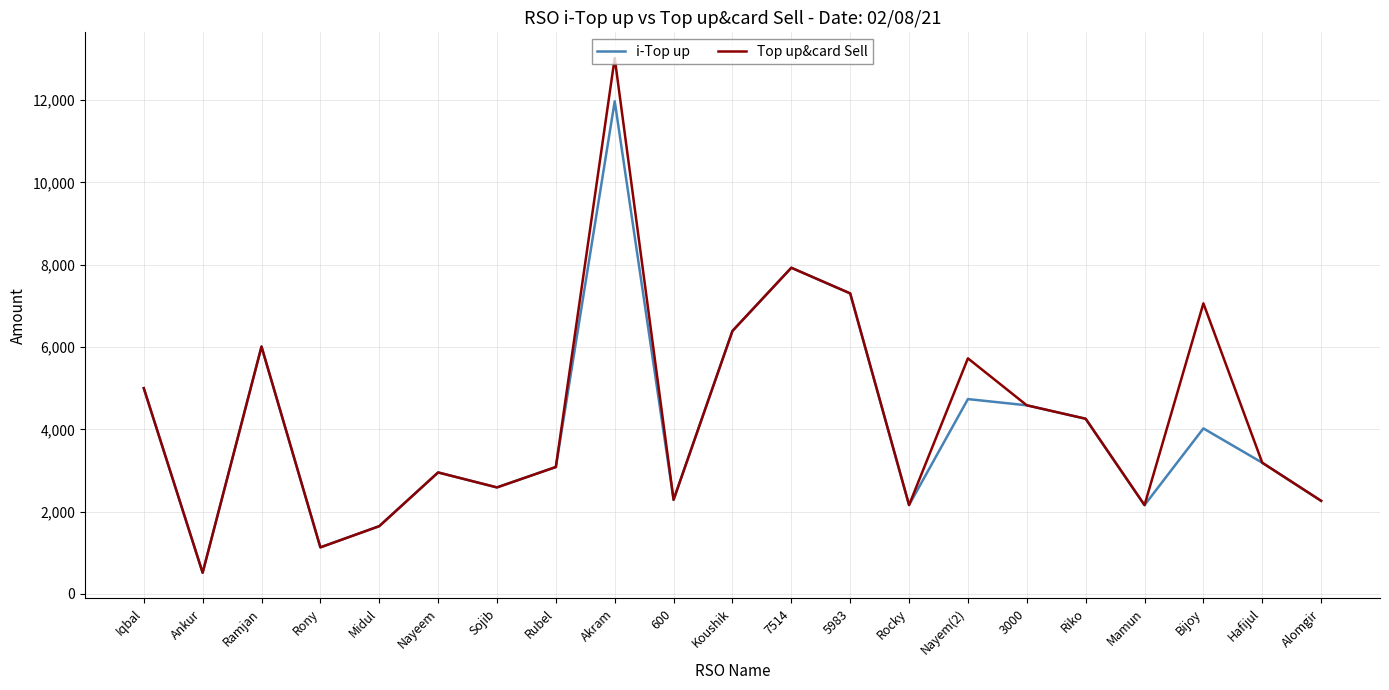

Rank the series at Nayem(2) from highest to lowest value.

Top up&card Sell, i-Top up